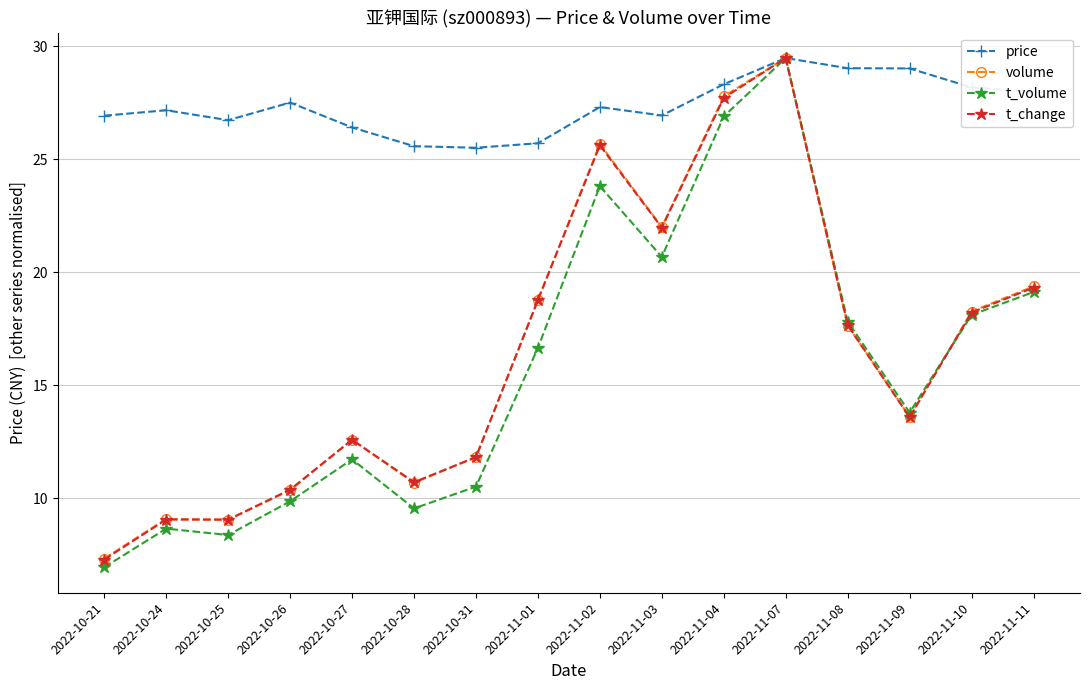

What is the difference between the second highest and minimum values in the t_change series?

20.4